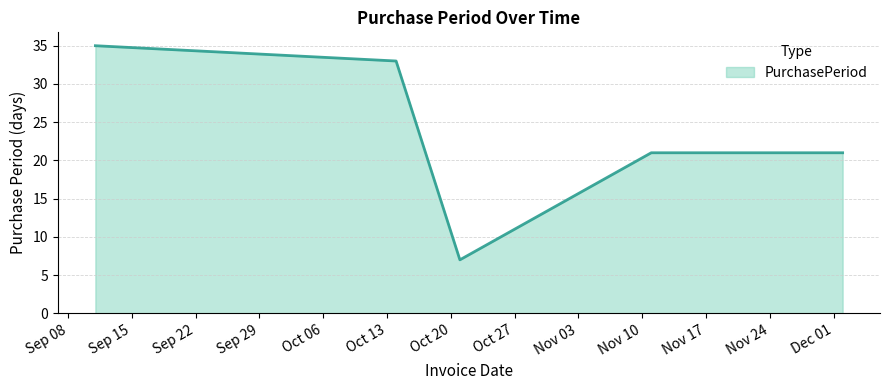

How many lines are shown in the chart?

1